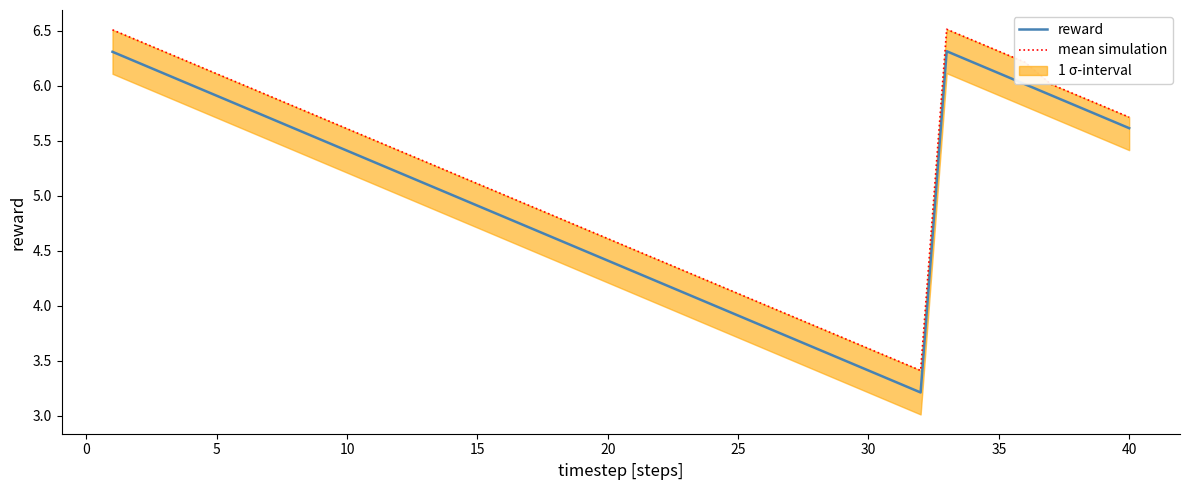

The reward series shows 5.4 at 10. True or false?

True